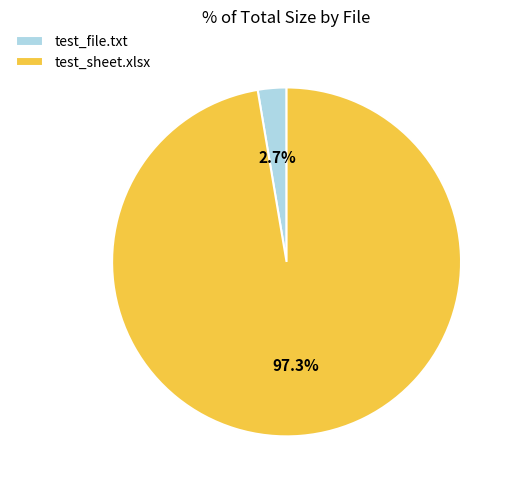

Which slice is the largest?

test_sheet.xlsx